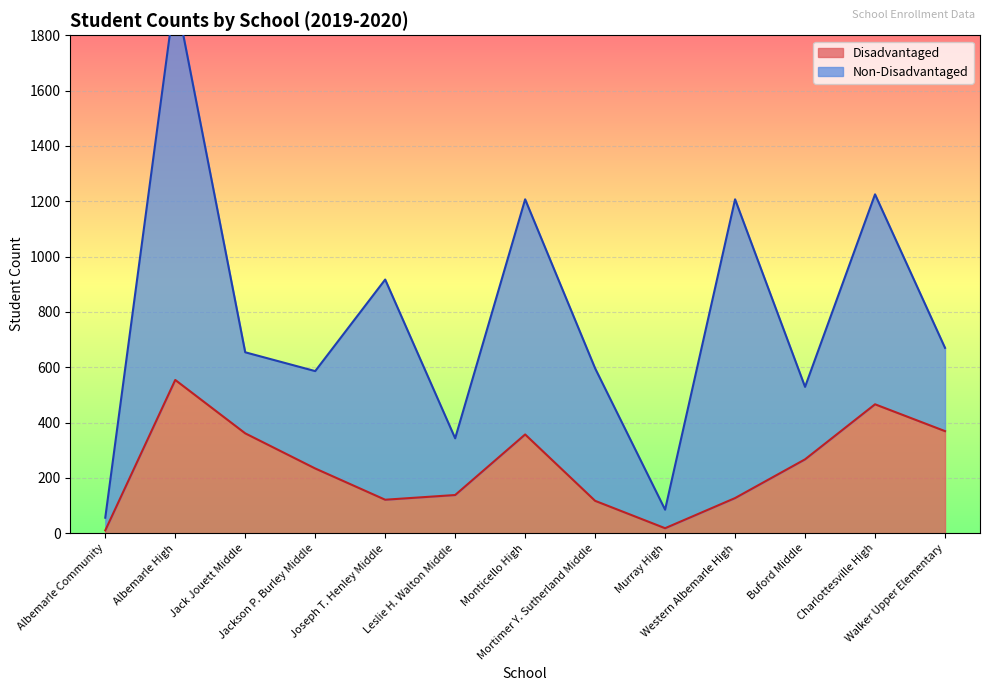

What position from the left is Jack Jouett Middle?

3